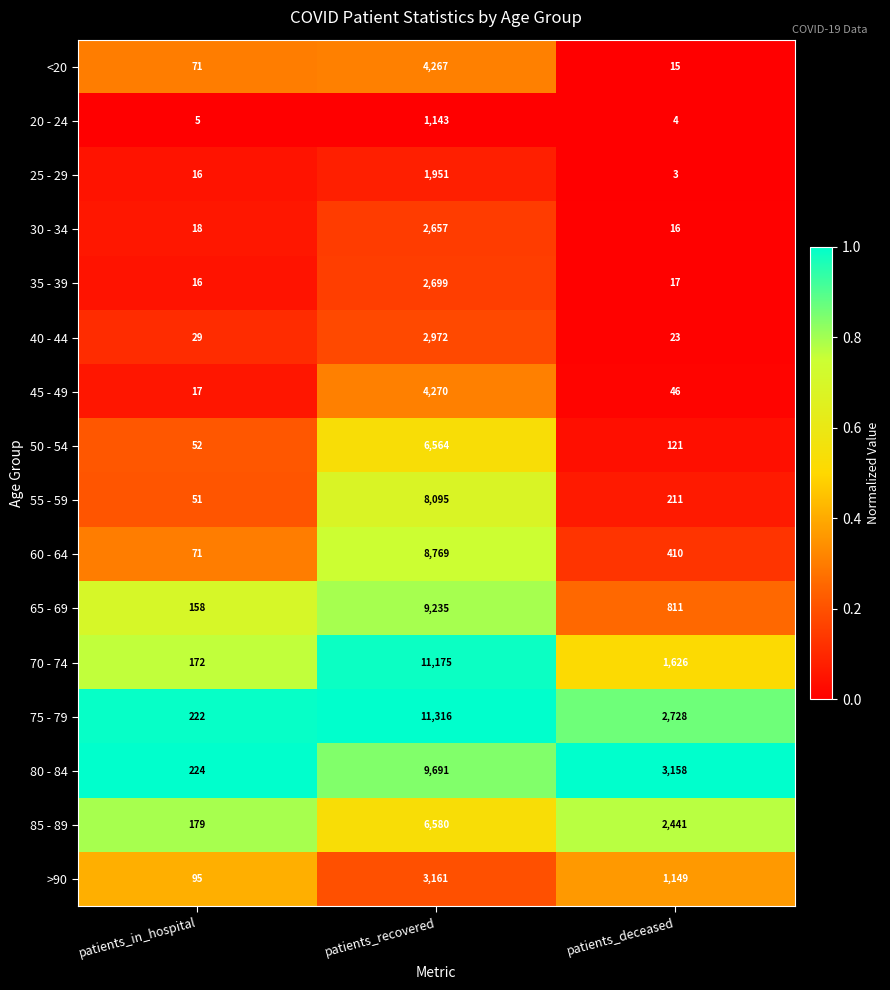

The <20 series shows 4267 at patients_recovered. True or false?

True